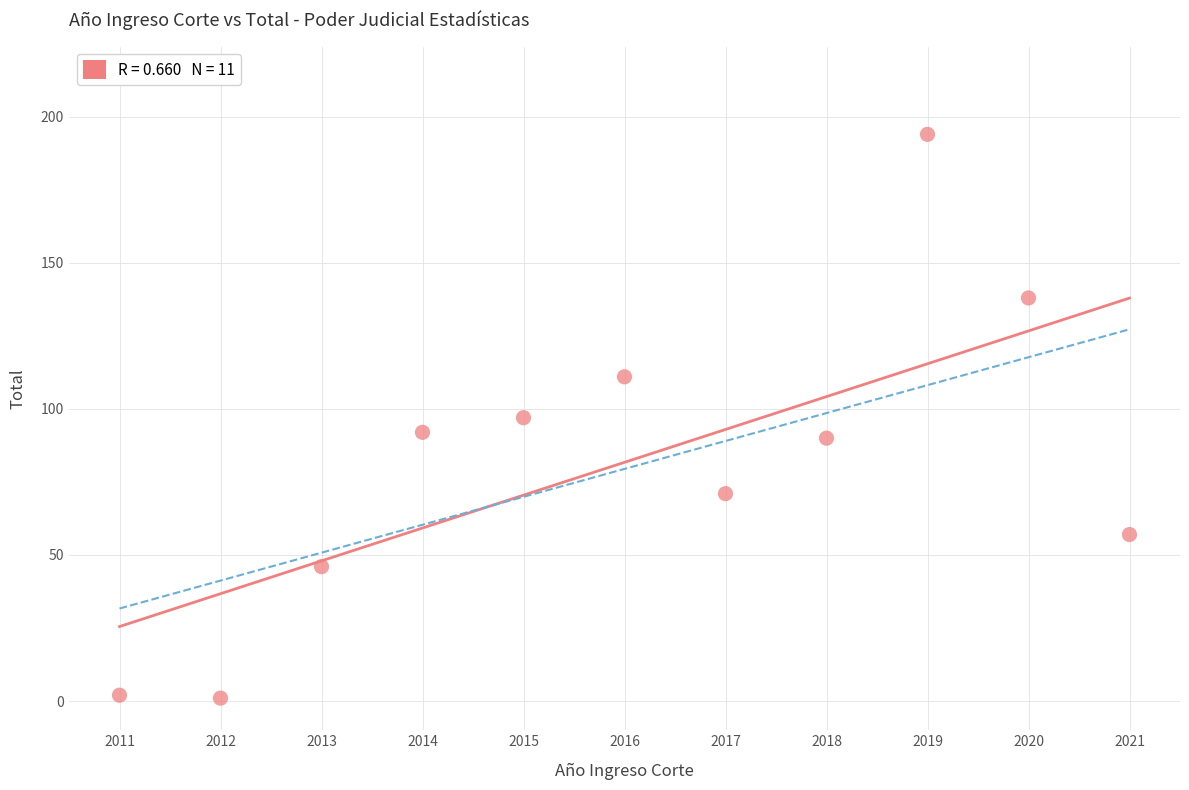

What is the average X value?

2016